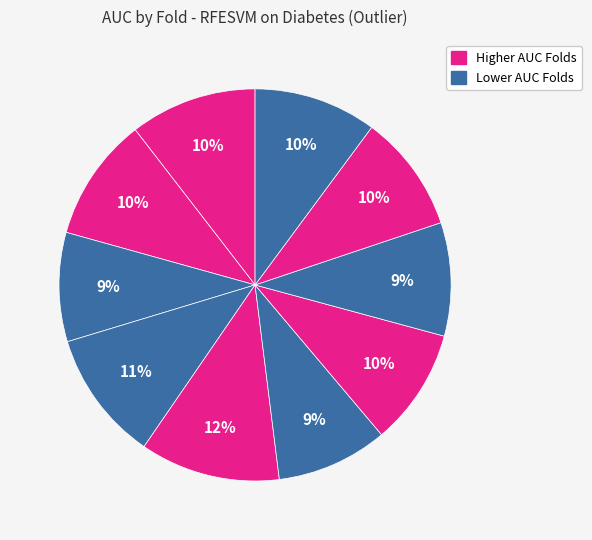

Rank the categories by value from lowest to highest.

Fold 3, Fold 6, Fold 8, Fold 7, Fold 9, Fold 10, Fold 2, Fold 1, Fold 4, Fold 5